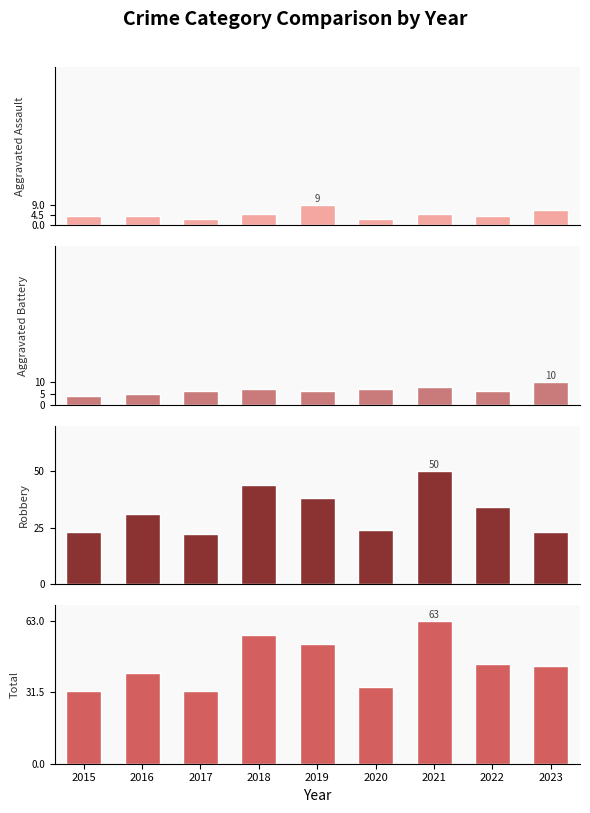

What is the value of the Aggravated Battery bar at the 8th from the left?

6